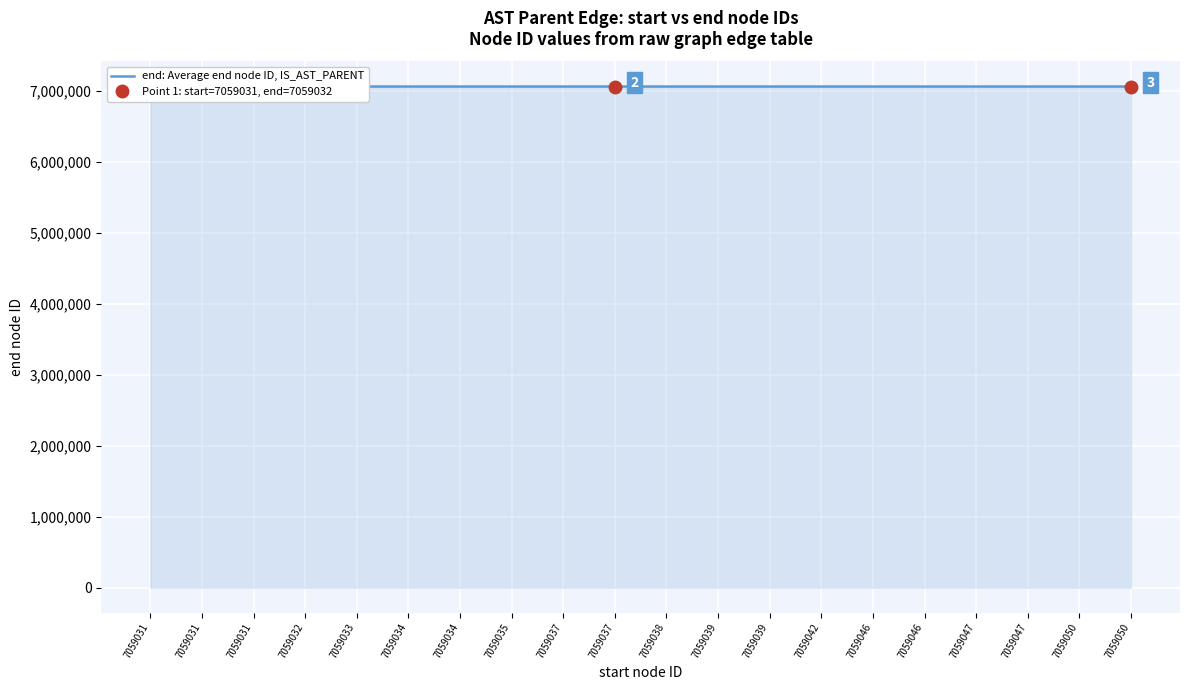

How many data points are less than 7059042?

10